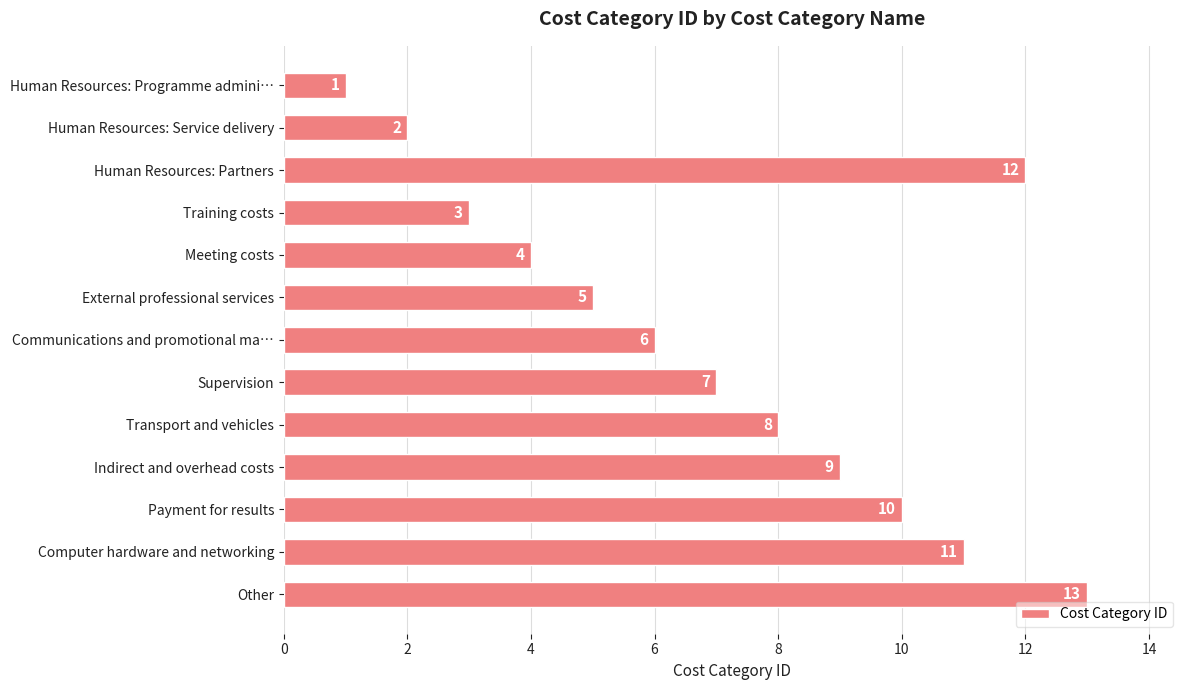

Rank the categories by value from highest to lowest.

Other, Human Resources: Partners, Computer hardware and networking, Payment for results, Indirect and overhead costs, Transport and vehicles, Supervision, Communications and promotional ma…, External professional services, Meeting costs, Training costs, Human Resources: Service delivery, Human Resources: Programme admini…